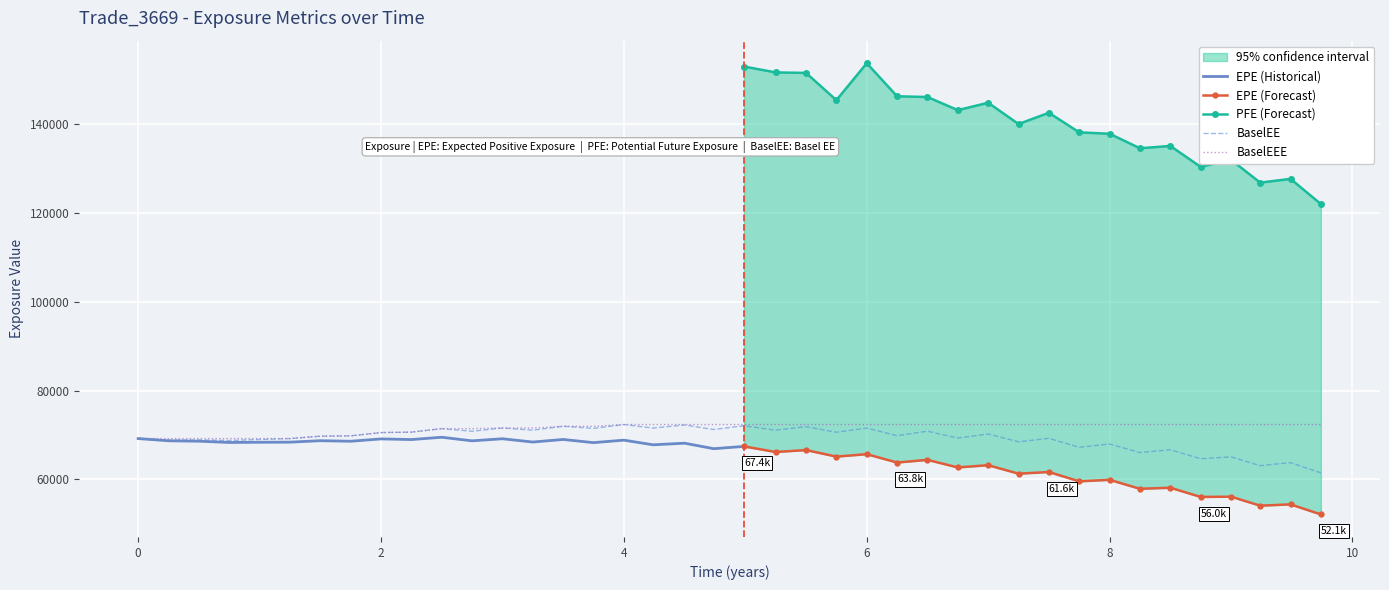

What is the difference between the maximum and minimum values in the BaselEEE series?

3164.7